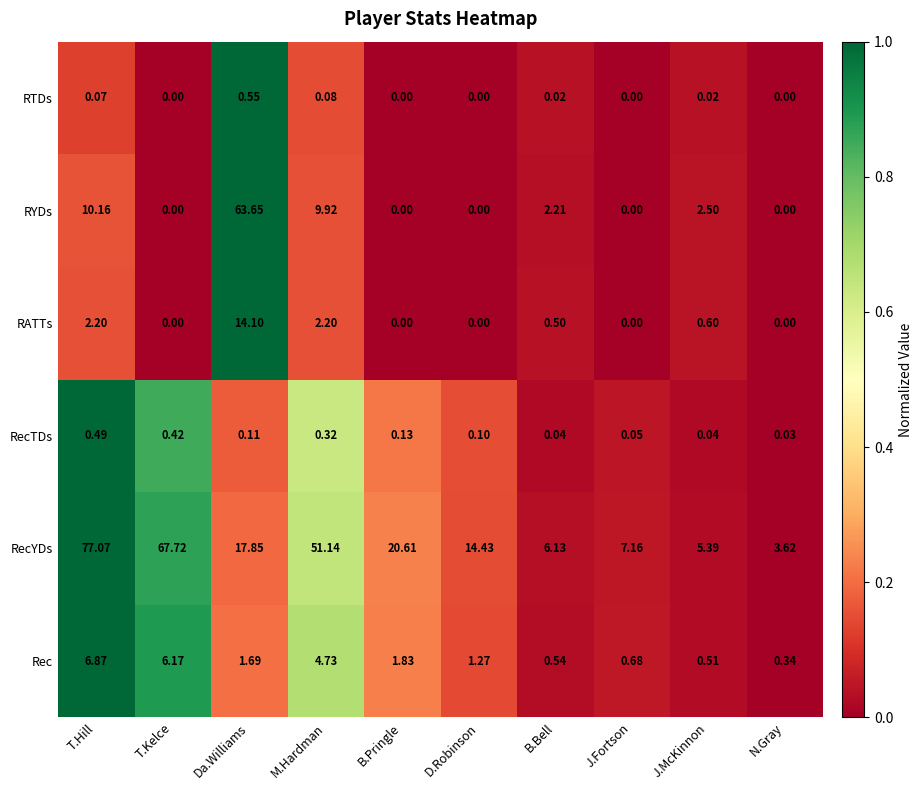

How many categories are shown in the chart?

10